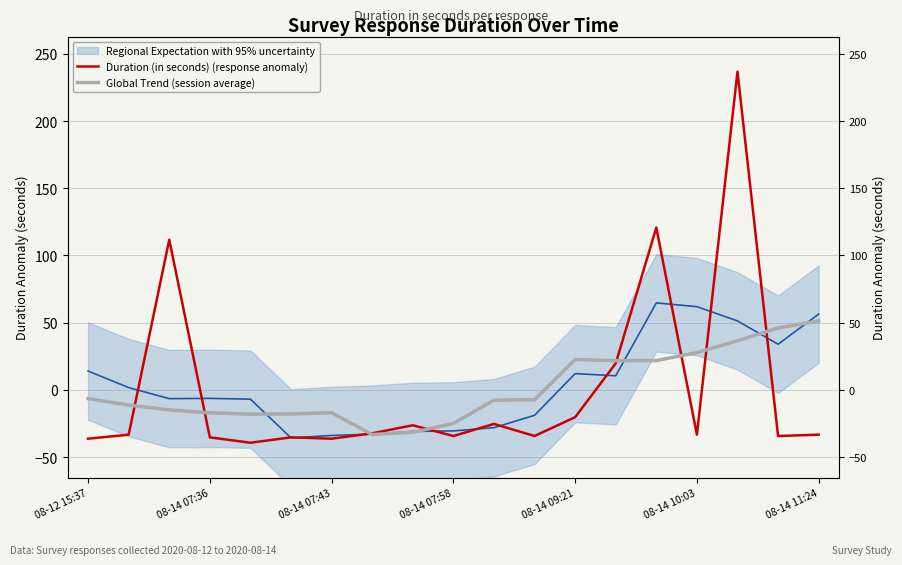

What is the label of the 8th point from the right?

11